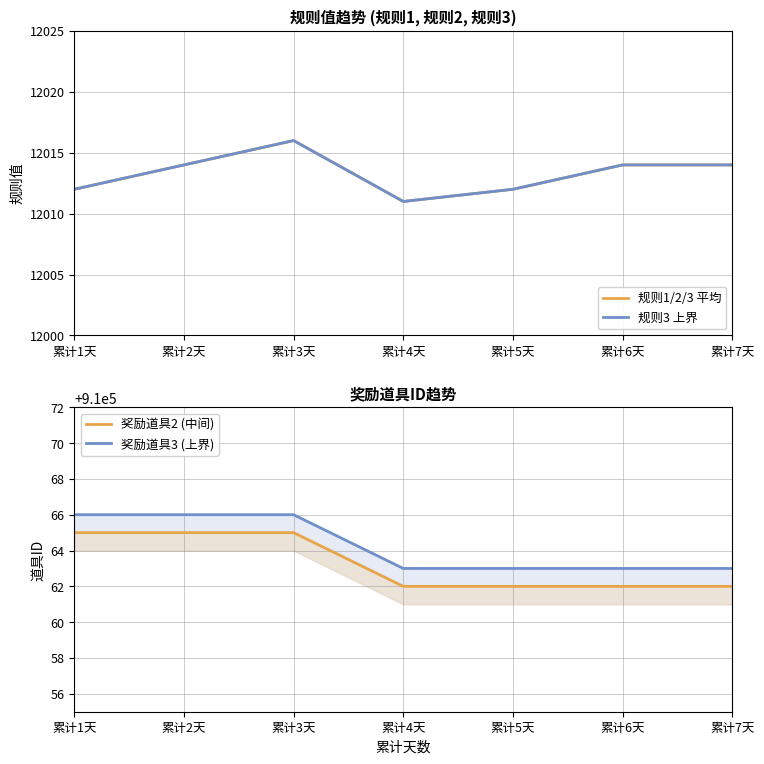

At which category does the chart reach its minimum across all series?

累计4天